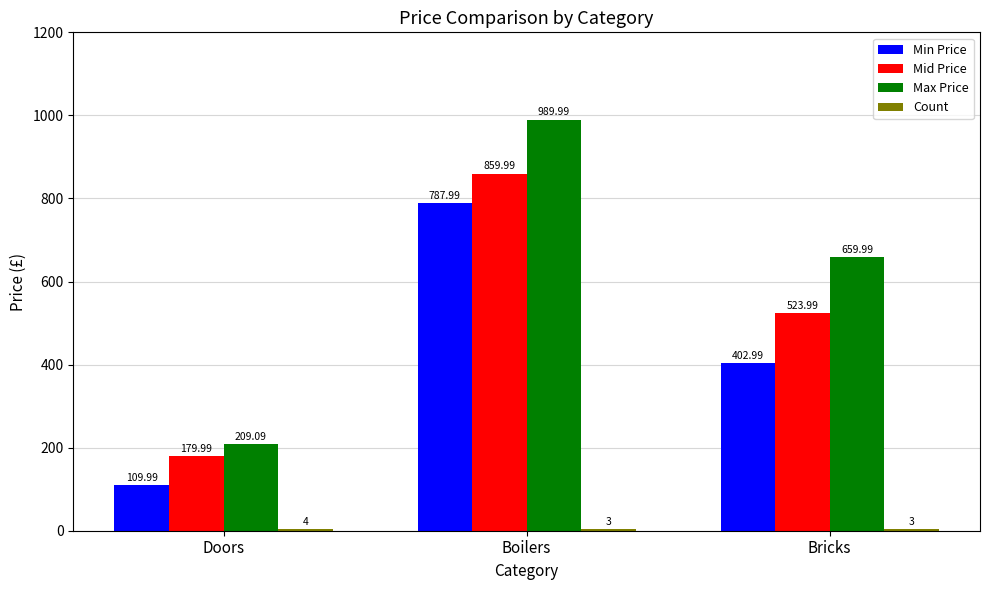

Which series has the largest total across all categories?

Max Price